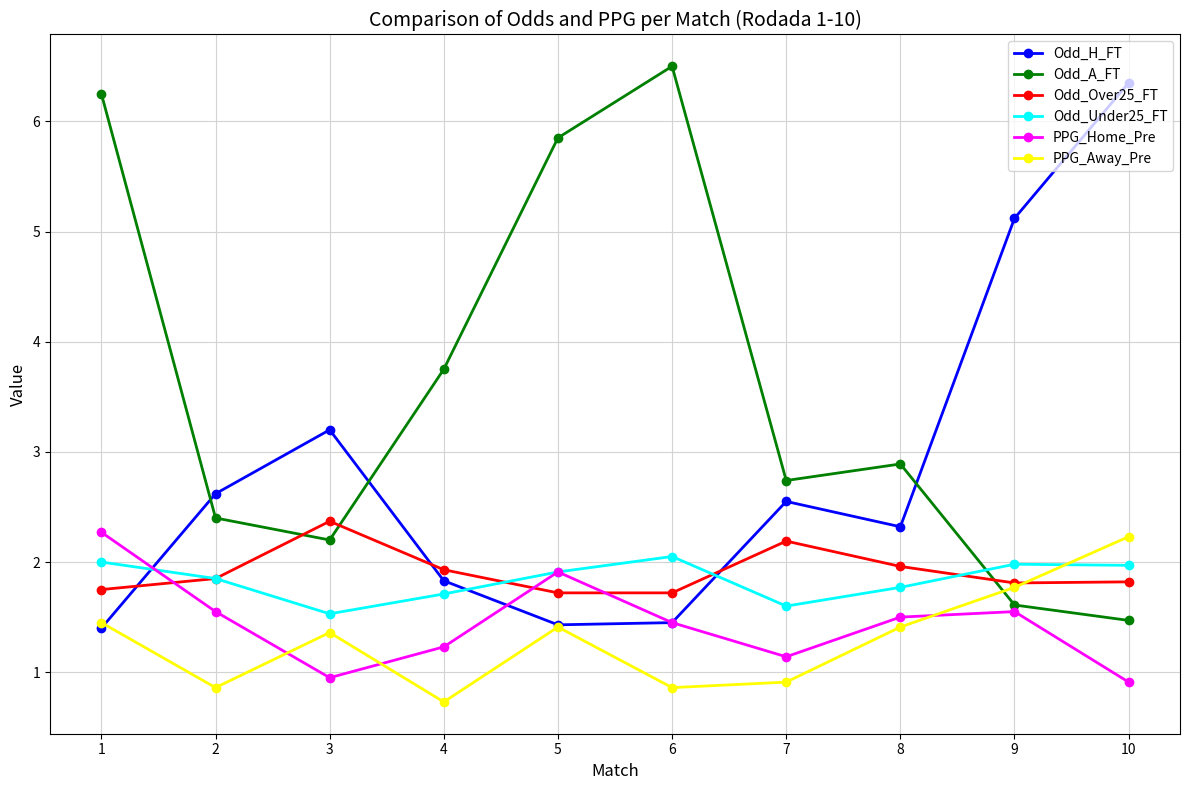

How many interior local peaks does the PPG_Home_Pre series have?

2